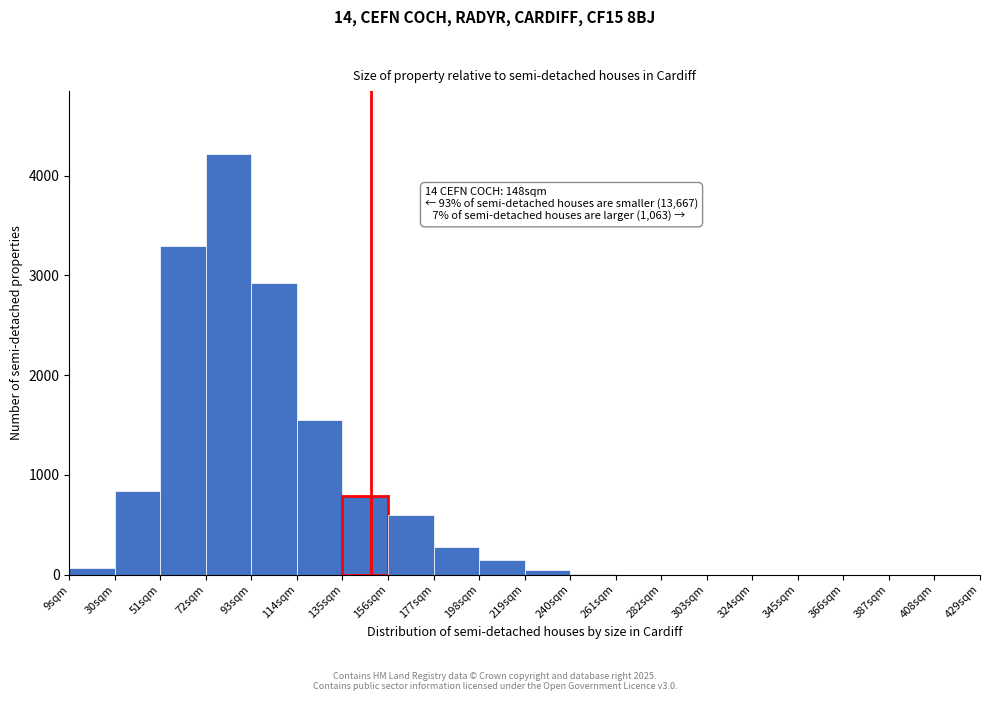

Over which range of the x-axis is the bar tallest?

72 to 93